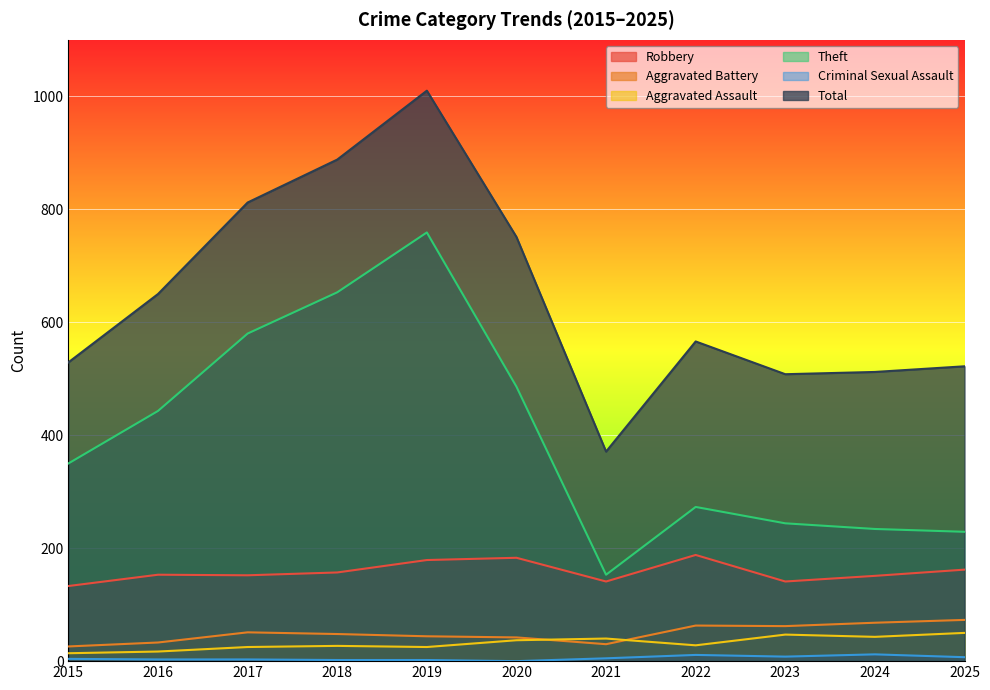

At which category is the sum across all series the highest?

2019